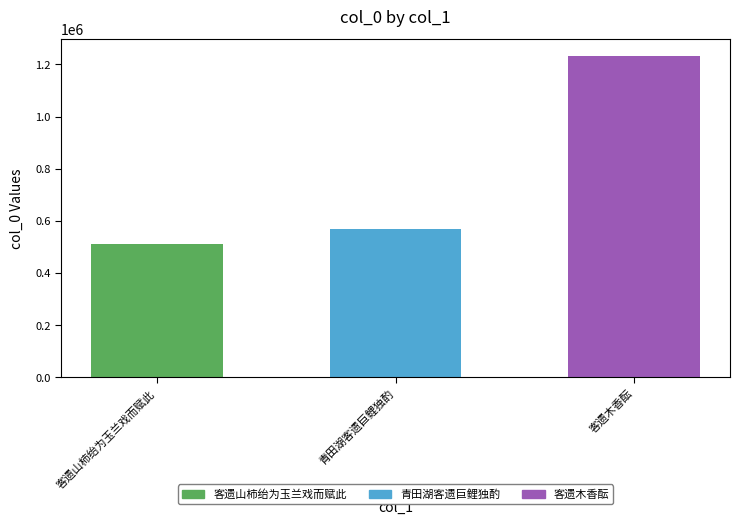

At which label is the value closest to 873508?

青田湖客遗巨鲤独酌